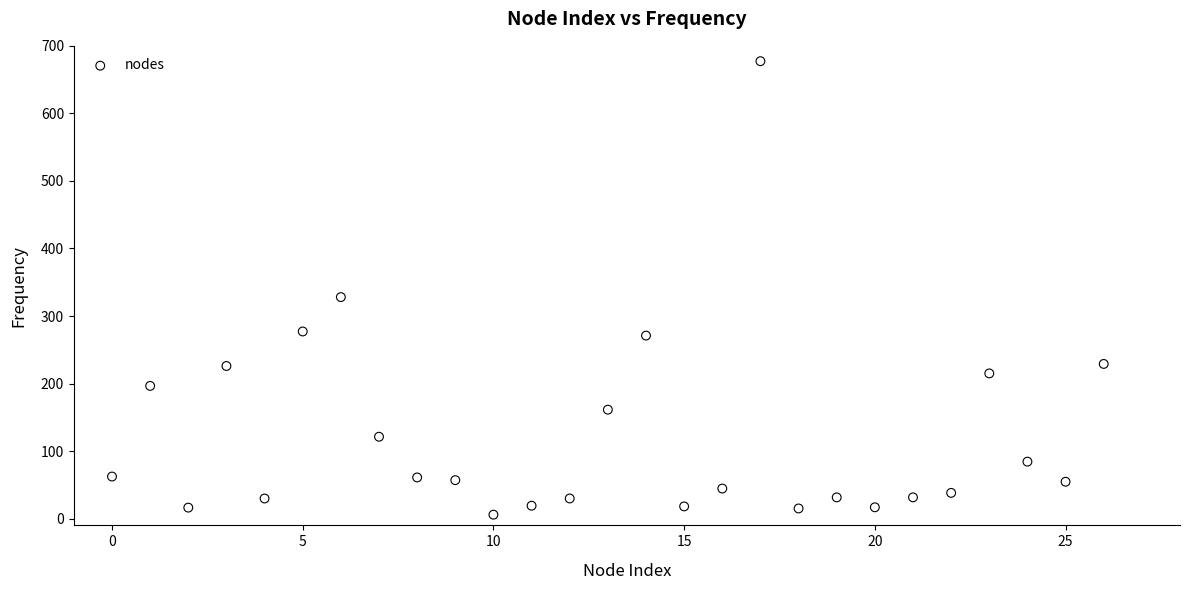

What is the range of Y values (max minus min)?

671.4